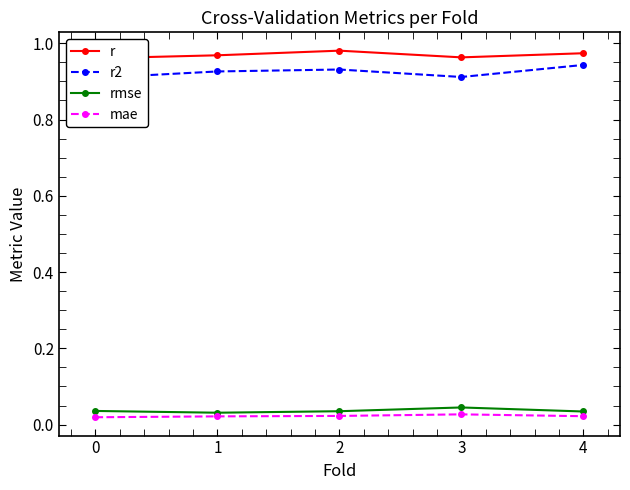

At which category does mae reach its first local peak?

3